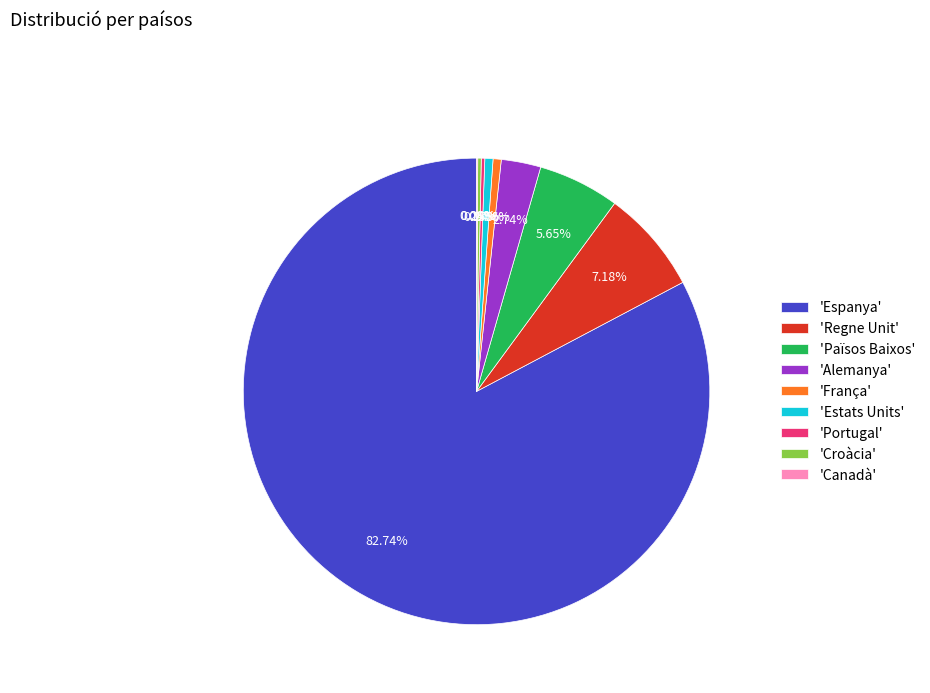

Does any single category account for the majority?

Yes